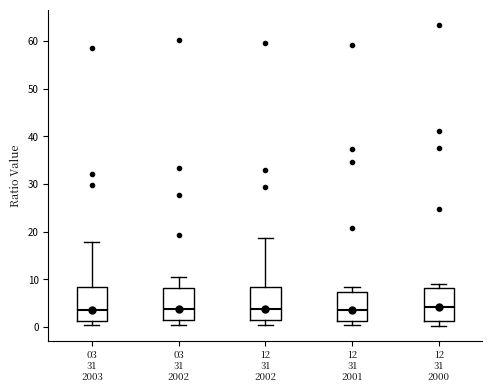

Where is the upper edge of the box for 12 31 2000 on the y-axis? The values are not printed on the chart, so give them approximately, as read against the axis.

8